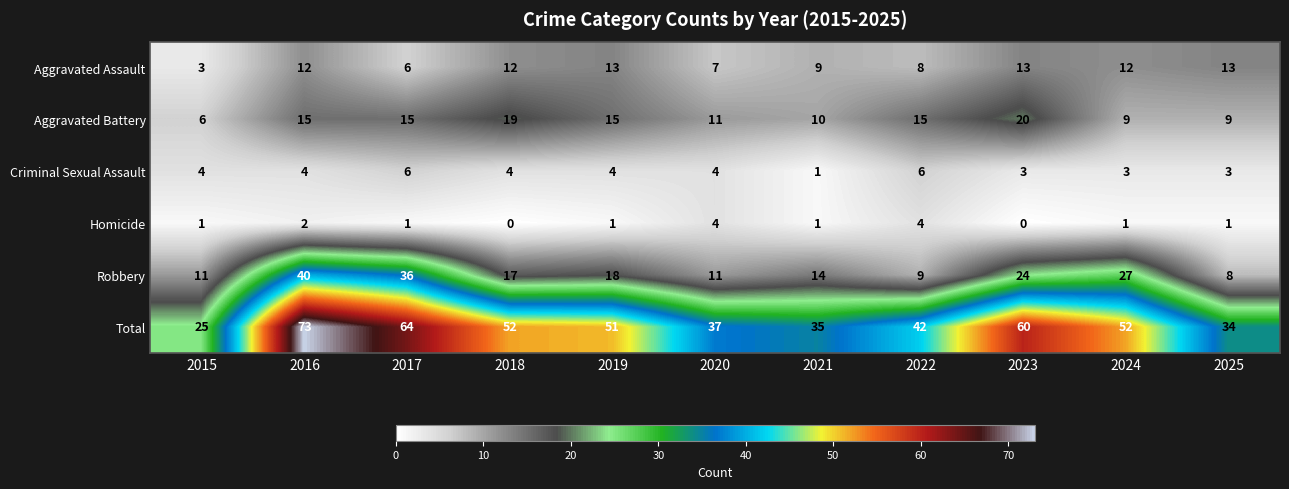

What is the sum of all Robbery values?

215